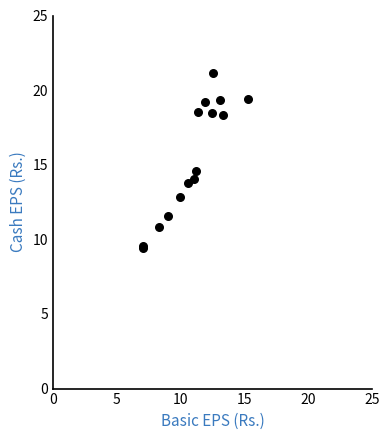

What Y value in the scatter plot is closest to 15?

14.6